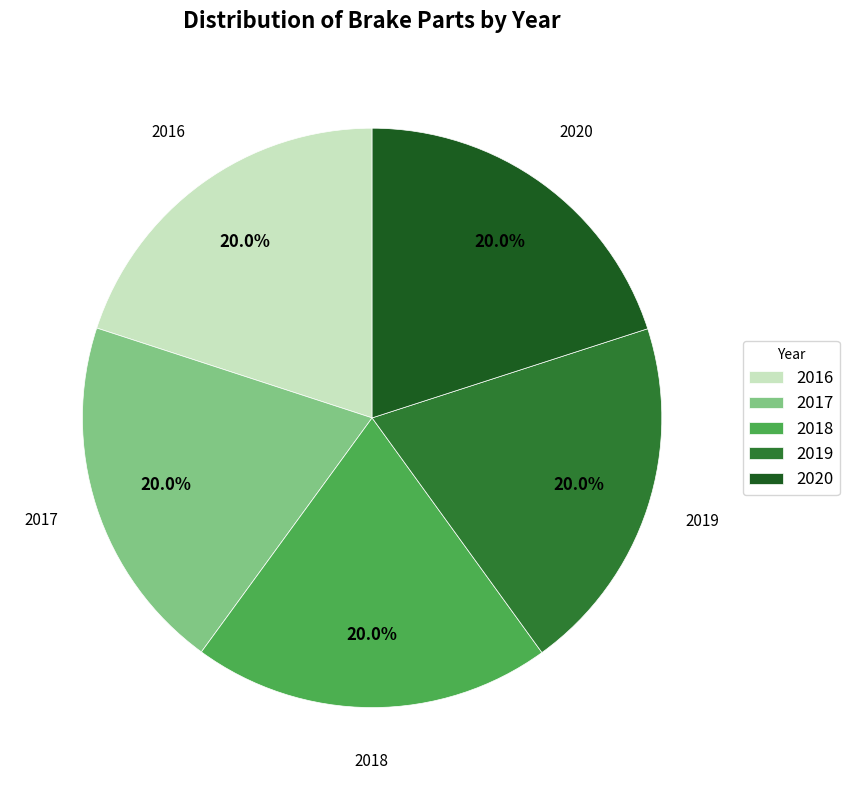

What is the total percentage of 2018 and 2017?

40.0%